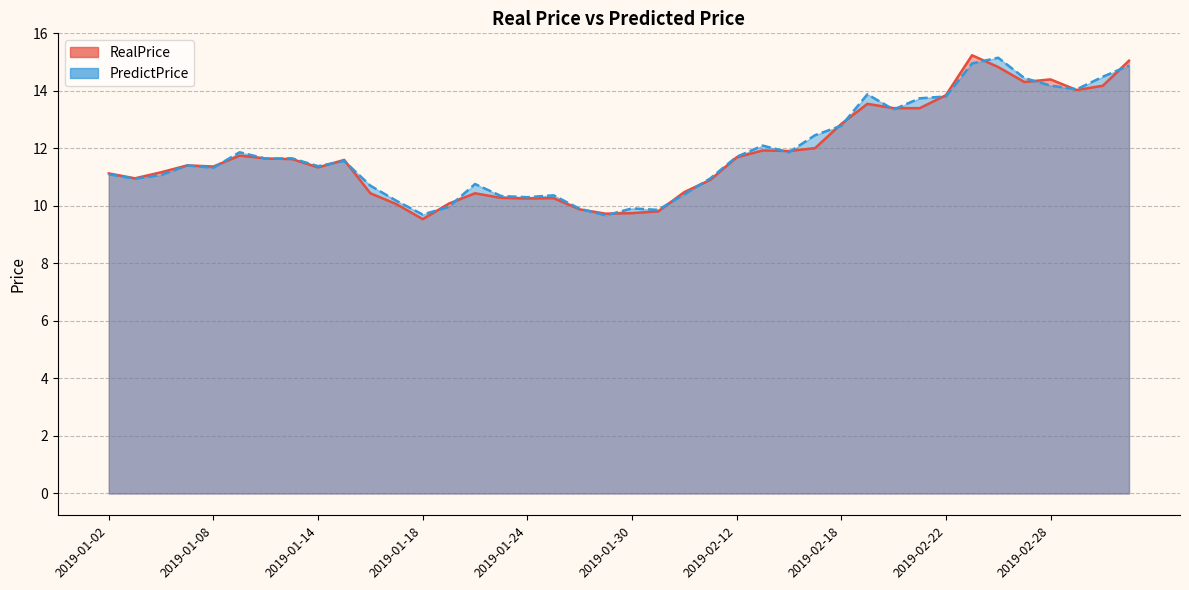

What value does the RealPrice series have at 2019-02-15?

12.0